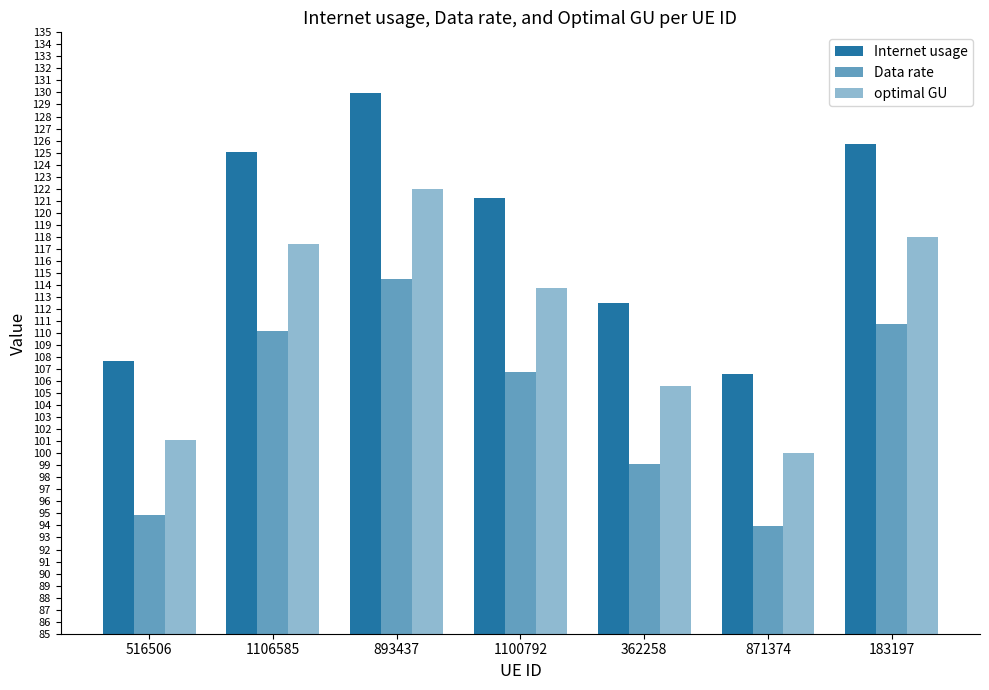

Which series changed the most between 1106585 and 871374?

Internet usage